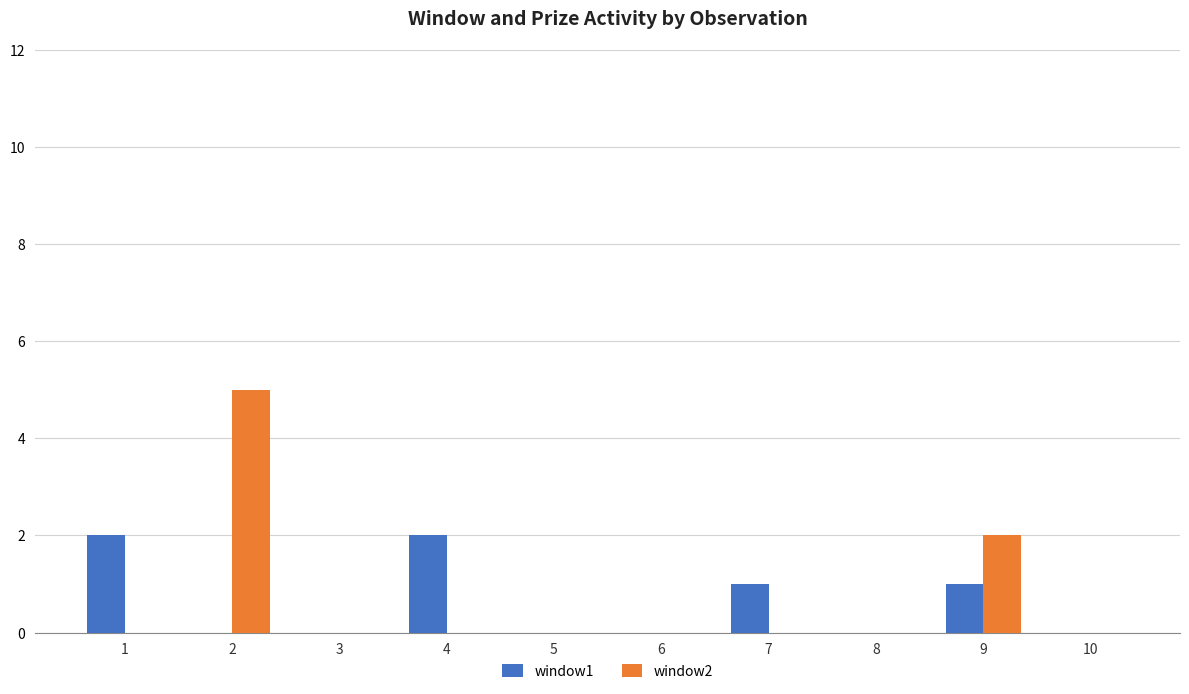

Which series changed the most between 1 and 6?

window1